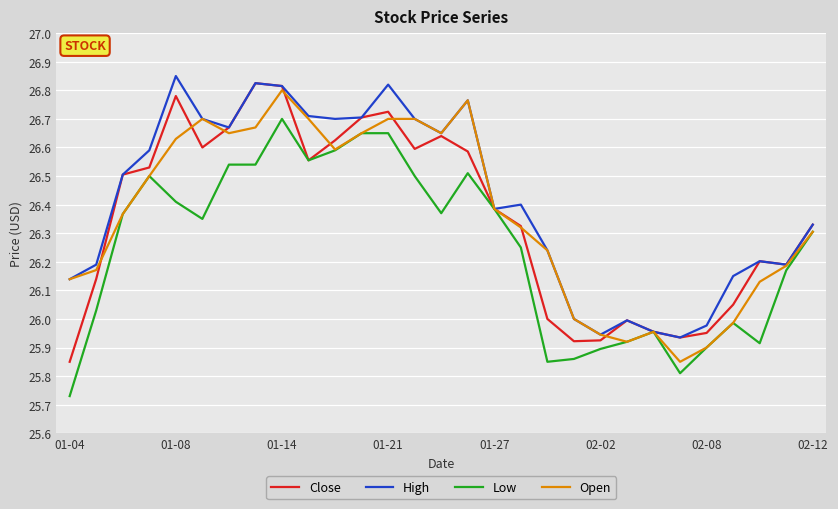

What is the value of the Low point at the 26th from the left?

26.0